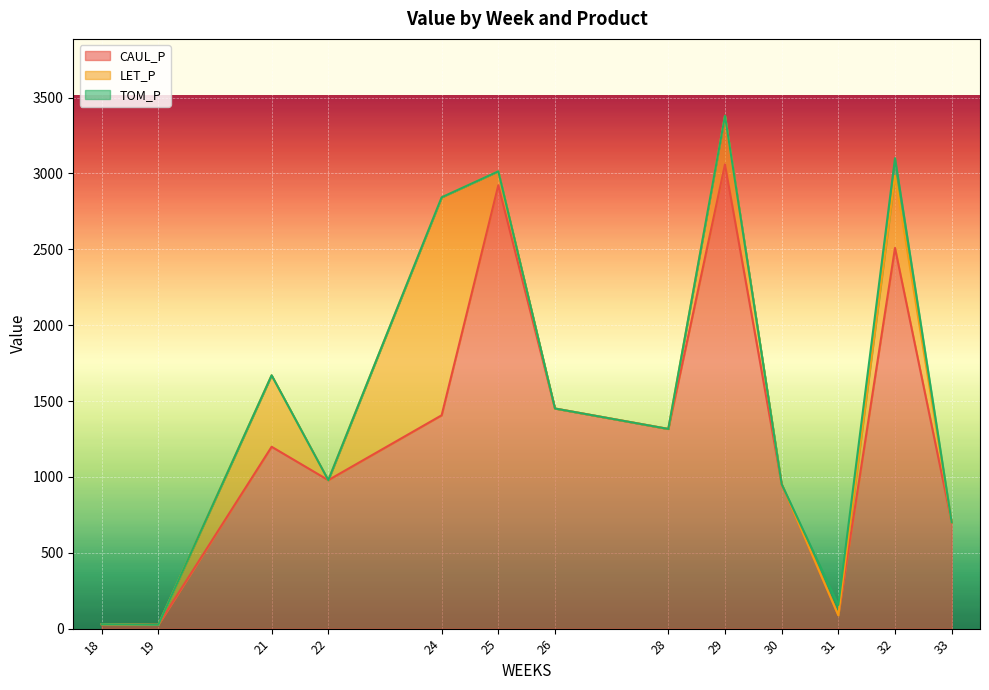

What is the difference between the highest and lowest values at 30?

952.2